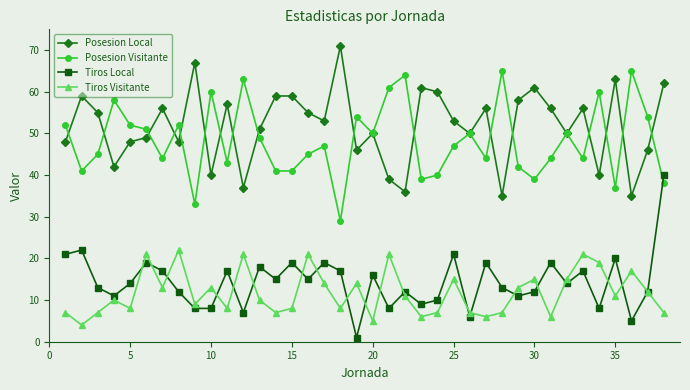

Reading left to right, list all the values displayed in this chart.

Posesion Local: 48	59	55	42	48	49	56	48	67	40	57	37	51	59	59	55	53	71	46	50	39	36	61	60	53	50	56	35	58	61	56	50	56	40	63	35	46	62
Posesion Visitante: 52	41	45	58	52	51	44	52	33	60	43	63	49	41	41	45	47	29	54	50	61	64	39	40	47	50	44	65	42	39	44	50	44	60	37	65	54	38
Tiros Local: 21	22	13	11	14	19	17	12	8	8	17	7	18	15	19	15	19	17	1	16	8	12	9	10	21	6	19	13	11	12	19	14	17	8	20	5	12	40
Tiros Visitante: 7	4	7	10	8	21	13	22	9	13	8	21	10	7	8	21	14	8	14	5	21	11	6	7	15	7	6	7	13	15	6	15	21	19	11	17	12	7